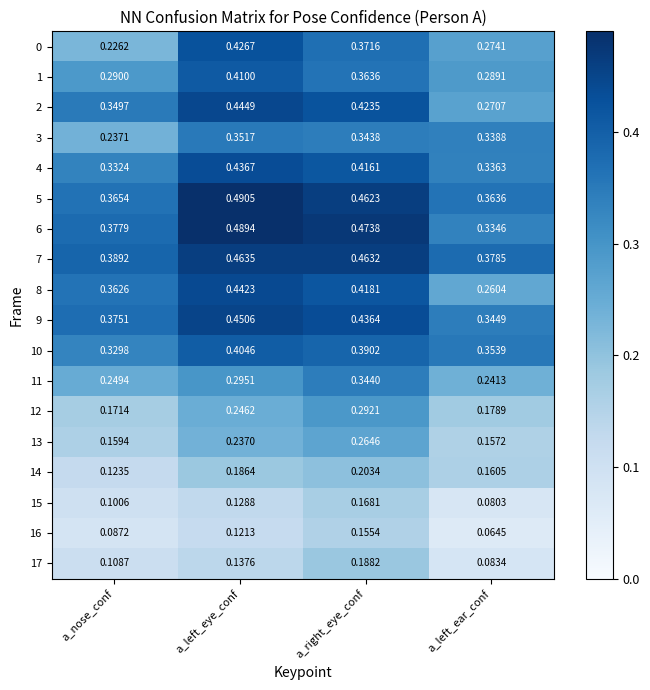

Where is 4 nearest to the value 0?

a_nose_conf